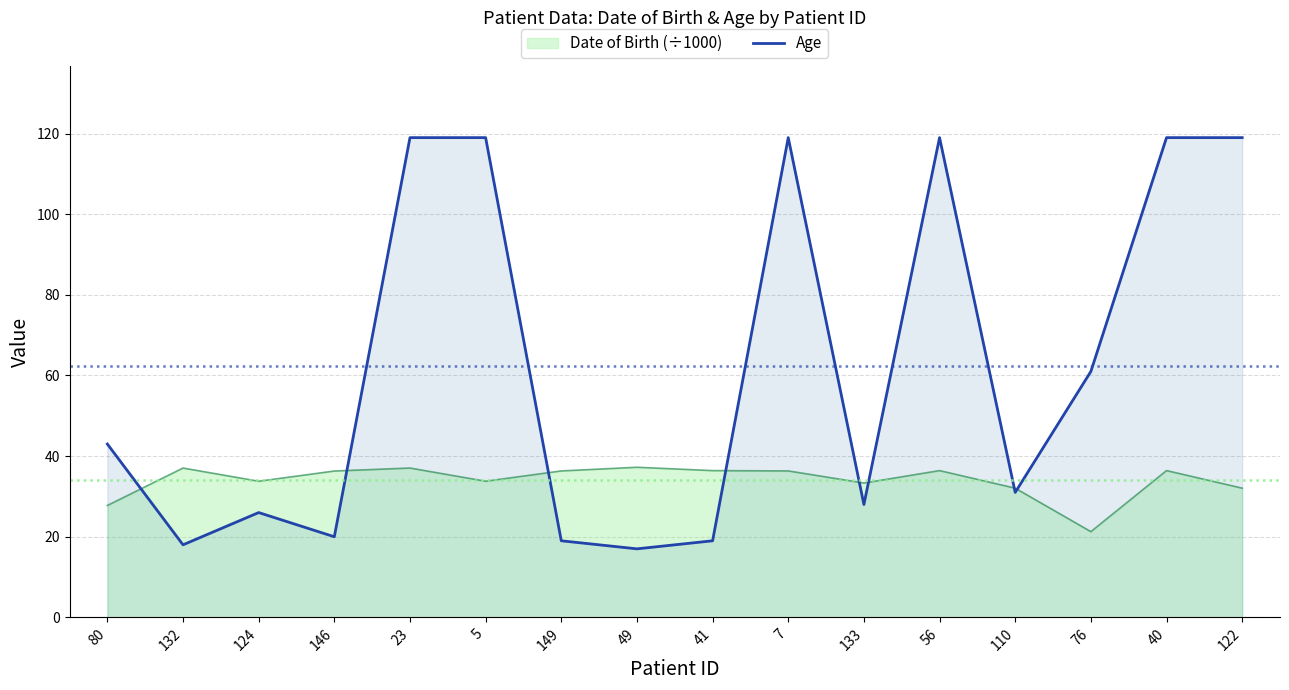

At which category does the chart reach its minimum across all series?

49